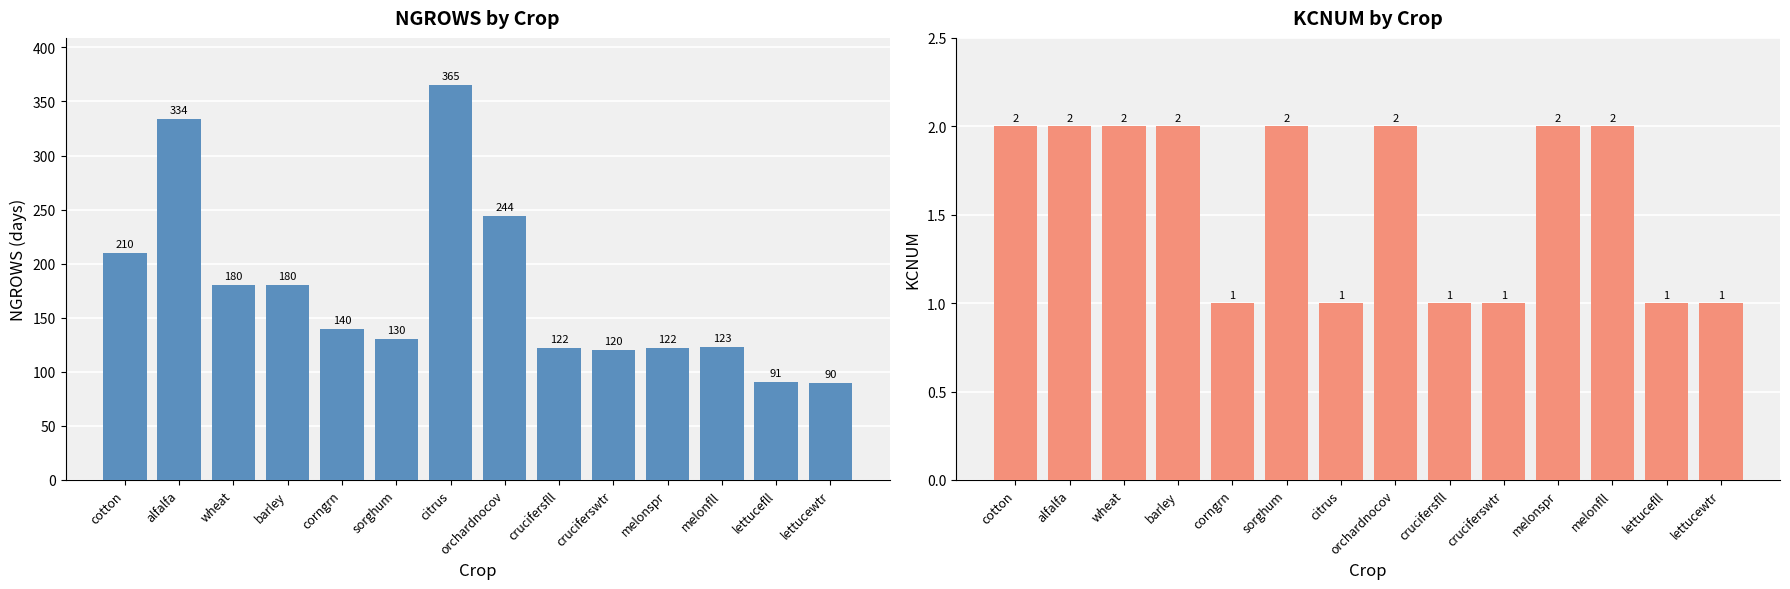

Are the bars horizontal?

No